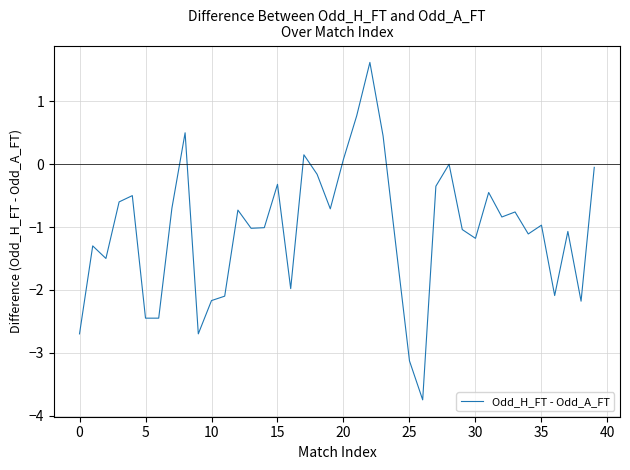

What is the greatest value displayed?

1.6